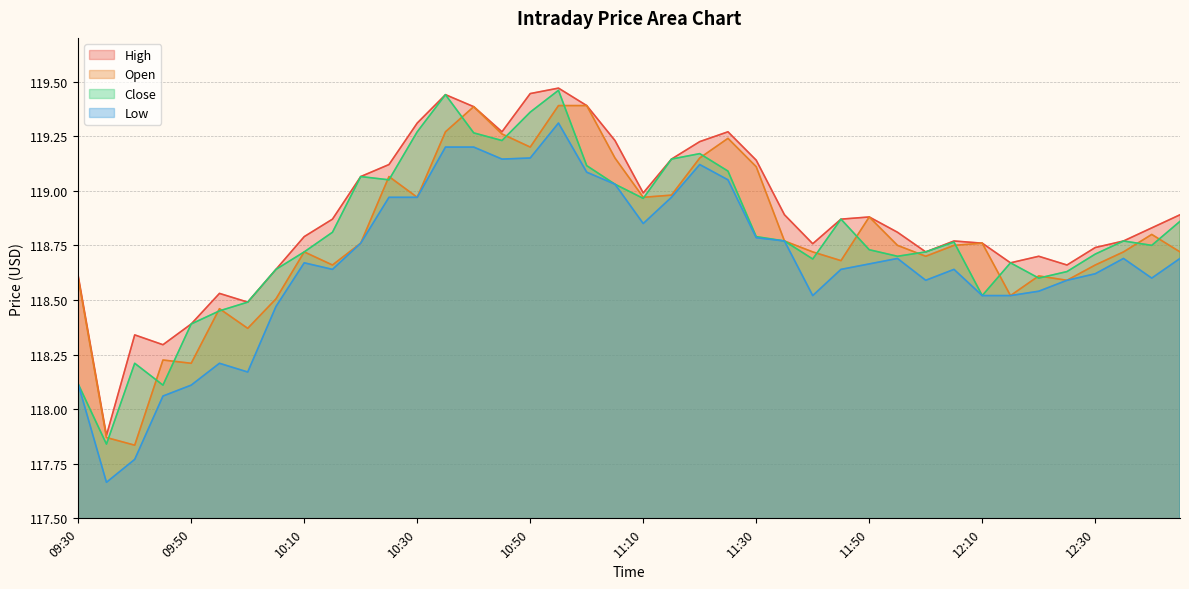

How many data points in Low are less than 118?

2